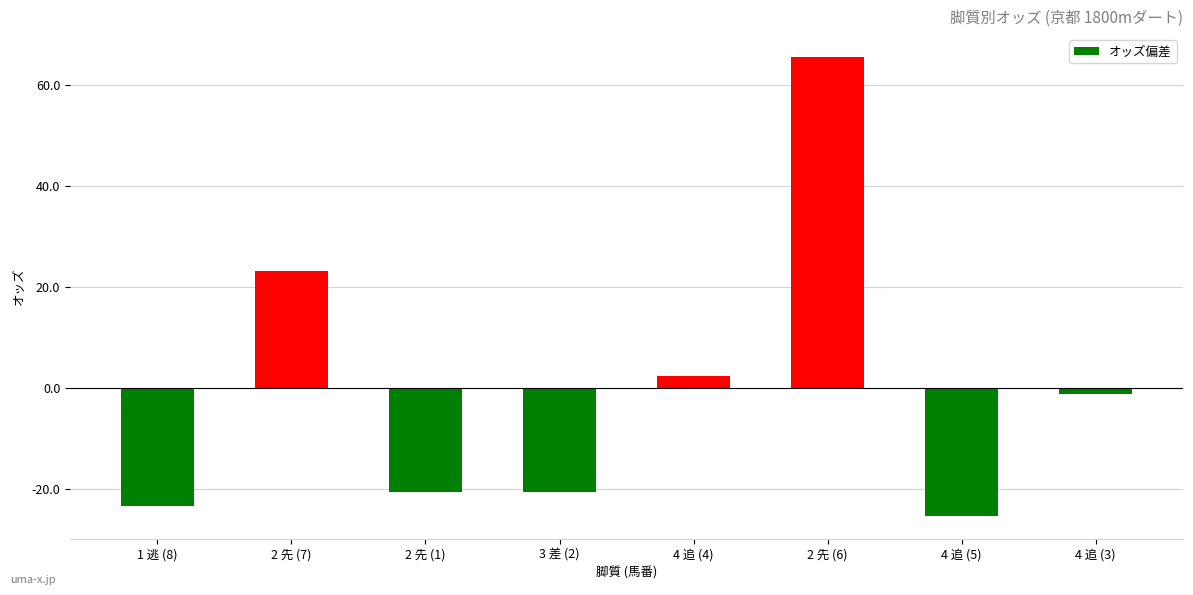

Which label corresponds to the smallest value in the chart?

4 追 (5)